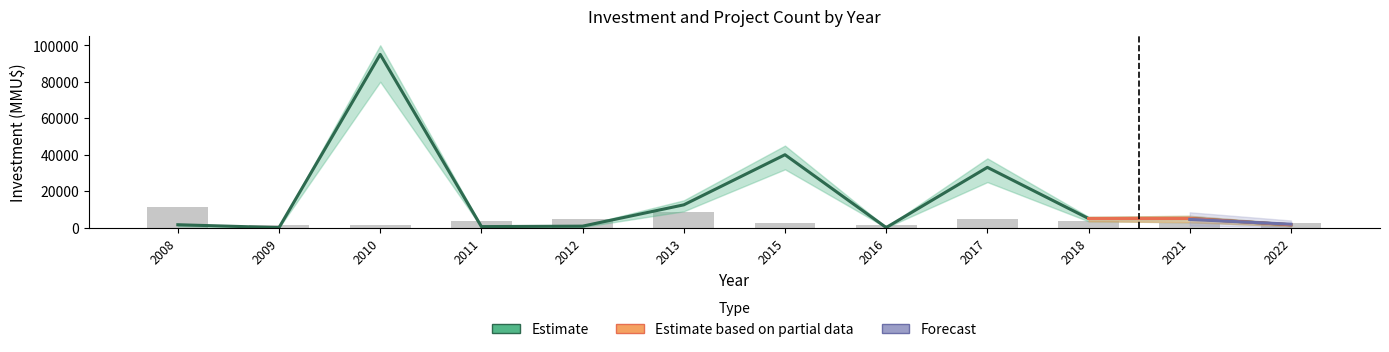

How many groups of bars are there?

12